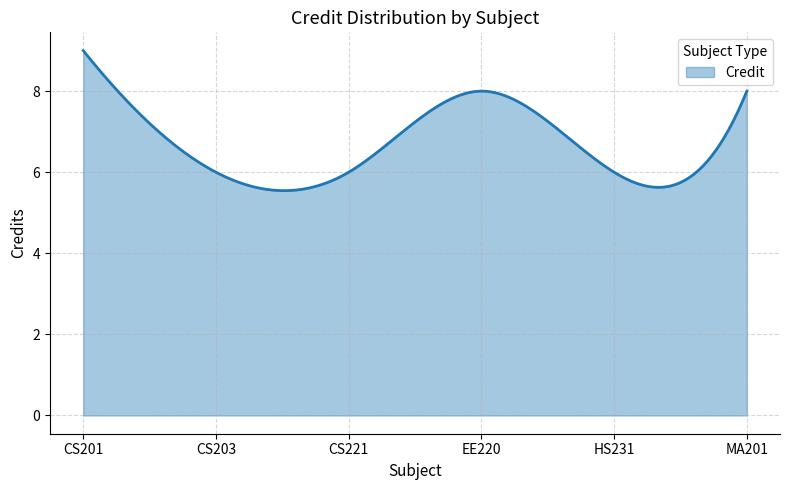

What is the difference between the maximum and minimum values?

3.5